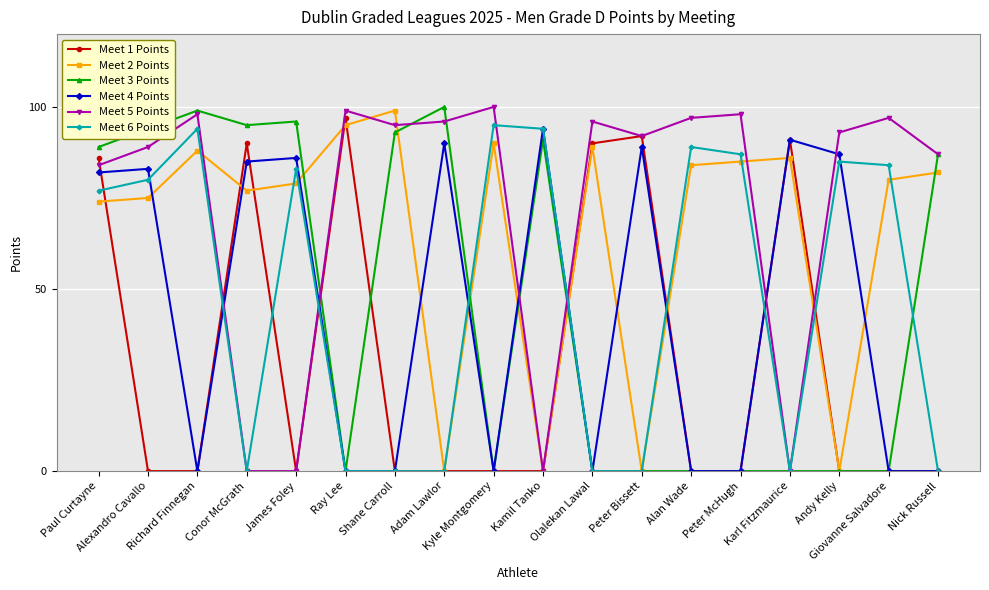

How many values in the Meet 5 Points series are below 95?

9